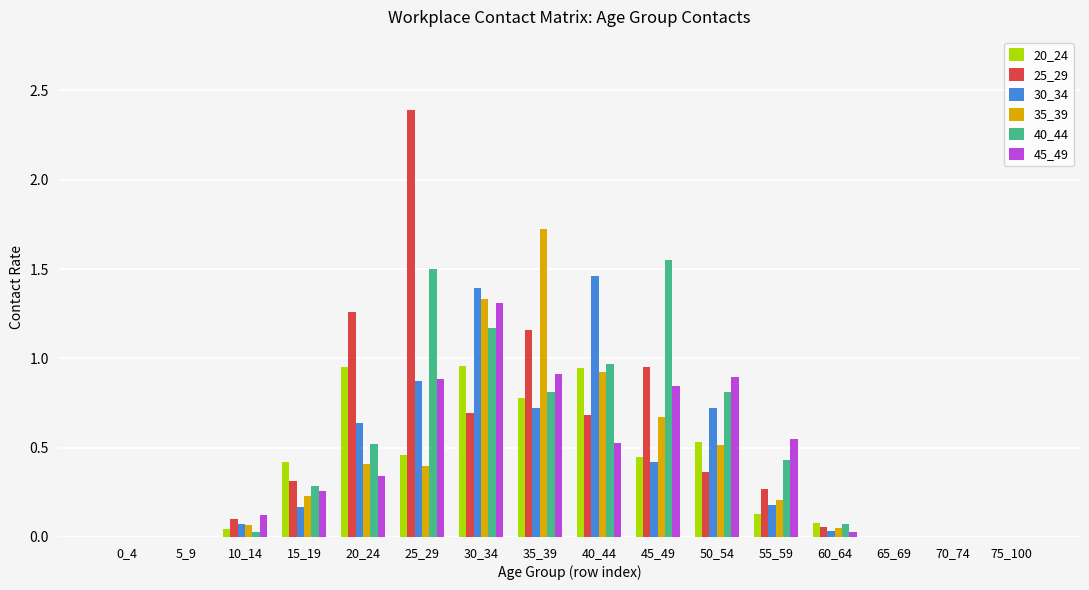

What is the sum of all 20_24 values?

5.7